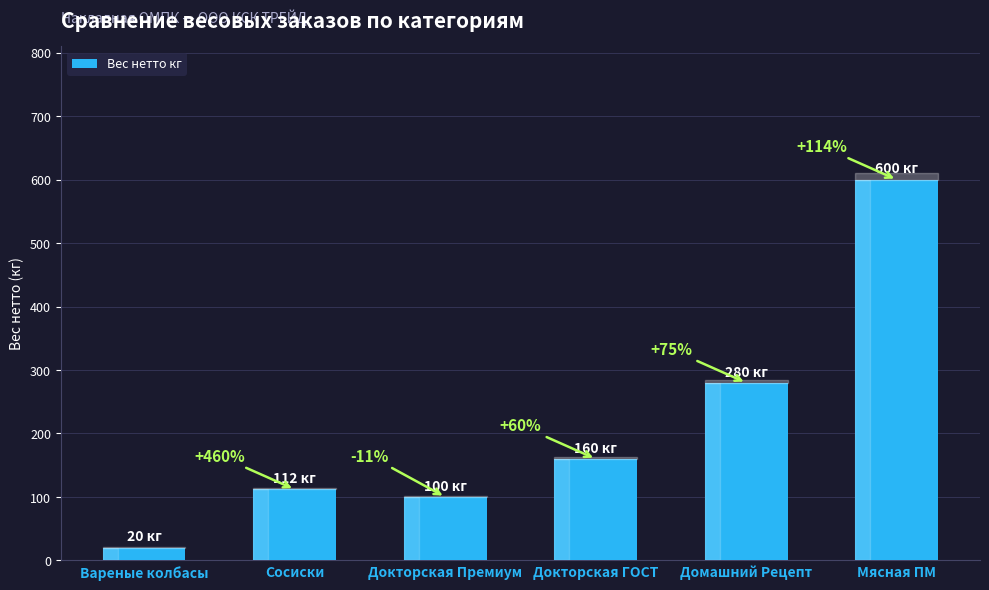

How many bars are there in total?

6